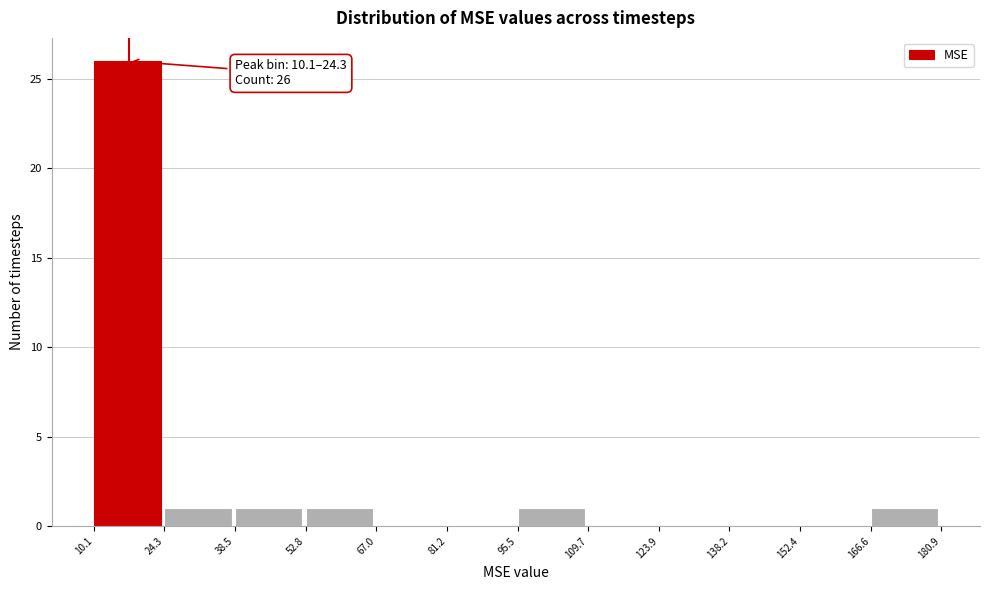

Which range on the x-axis has the tallest bar?

10.1 to 24.3